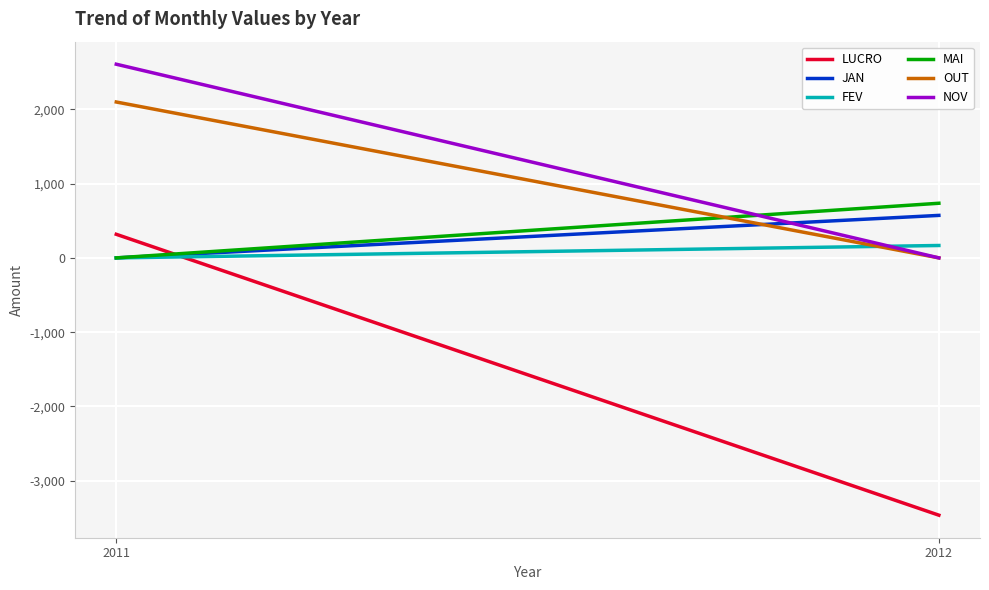

Reading left to right, extract all data points from this chart.

LUCRO: 2011=317.7	2012=-3464.5
JAN: 2011=0.0	2012=572.3
FEV: 2011=0.0	2012=167.0
MAI: 2011=0.0	2012=735.8
OUT: 2011=2099.2	2012=0.0
NOV: 2011=2608.0	2012=0.0